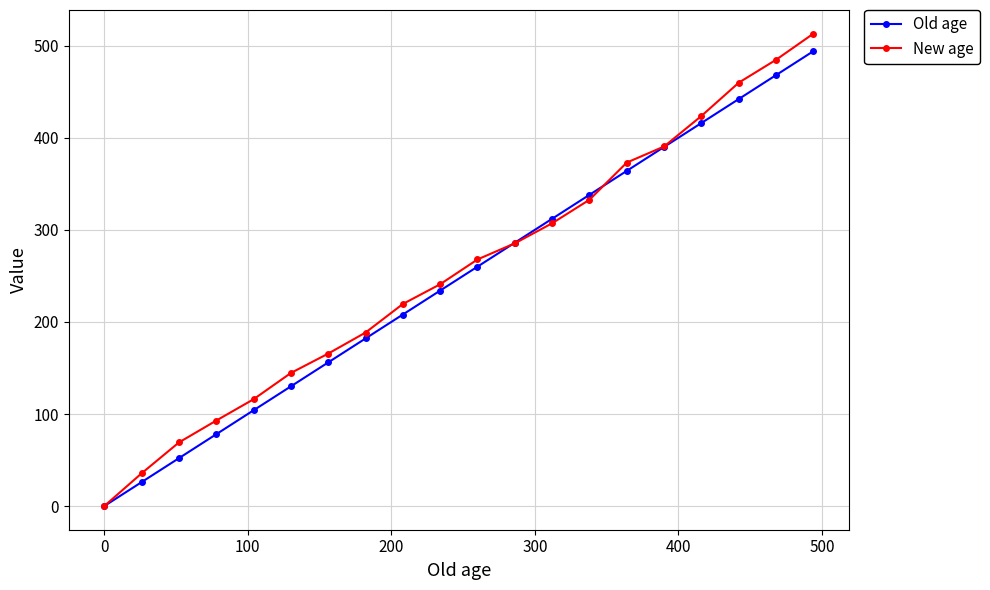

Which series has the largest range (max minus min)?

New age